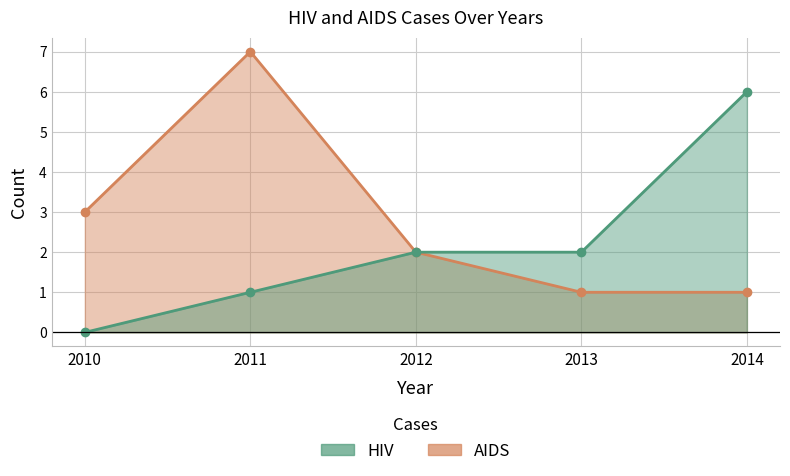

Which series has the largest total across all categories?

AIDS